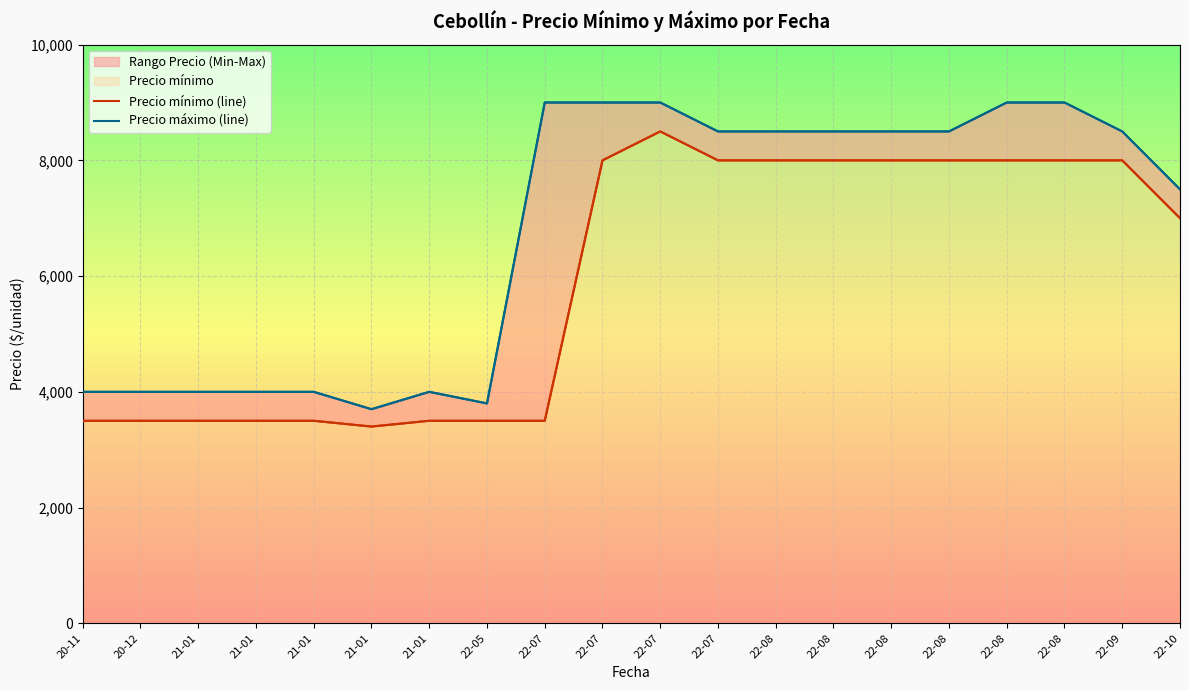

Is it true that Precio máximo (line) equals 2615 at 21-01?

False